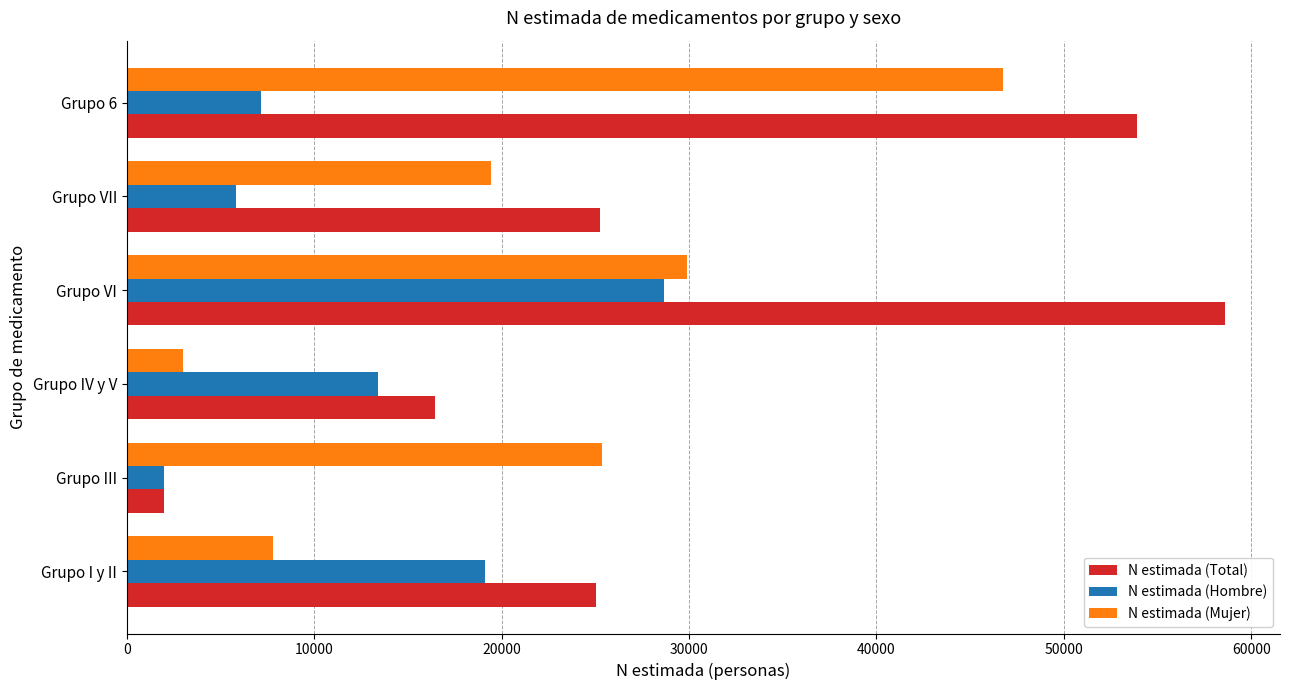

What is the spread (max minus min) of values at Grupo VI?

29913